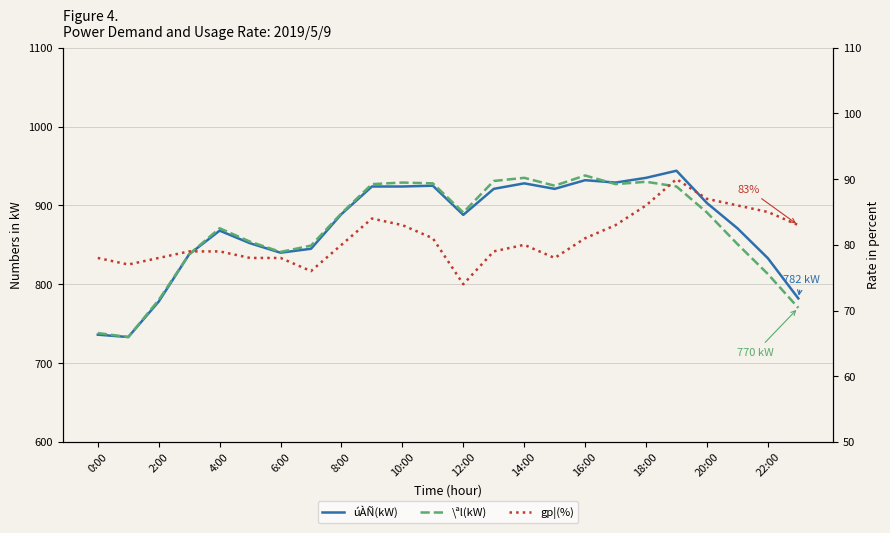

What are all the series names shown in the legend?

úÀÑ(kW), \ªl(kW), gp¦(%)